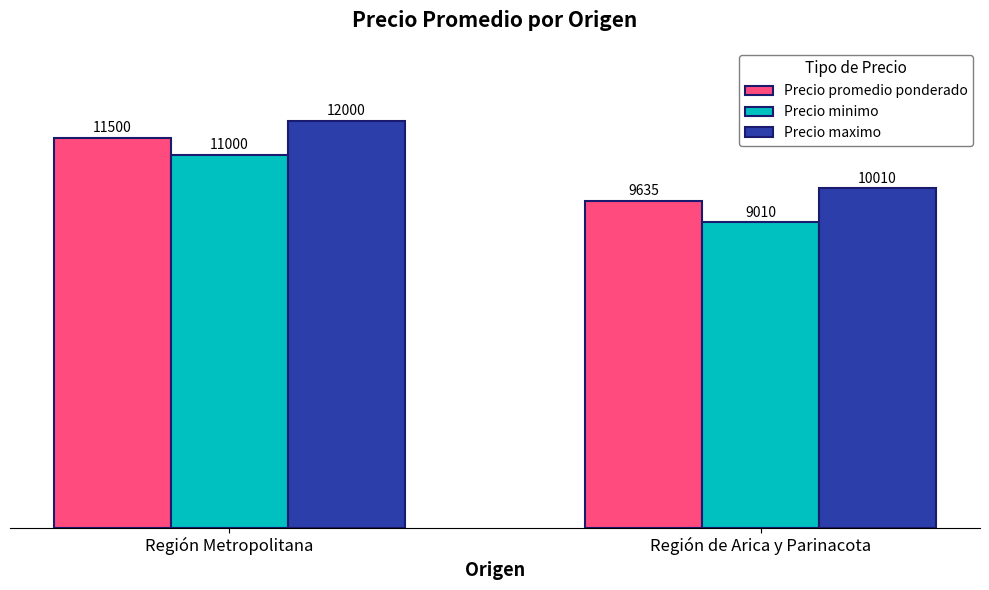

True or false: Precio minimo has a value of 18077 at Región Metropolitana.

False